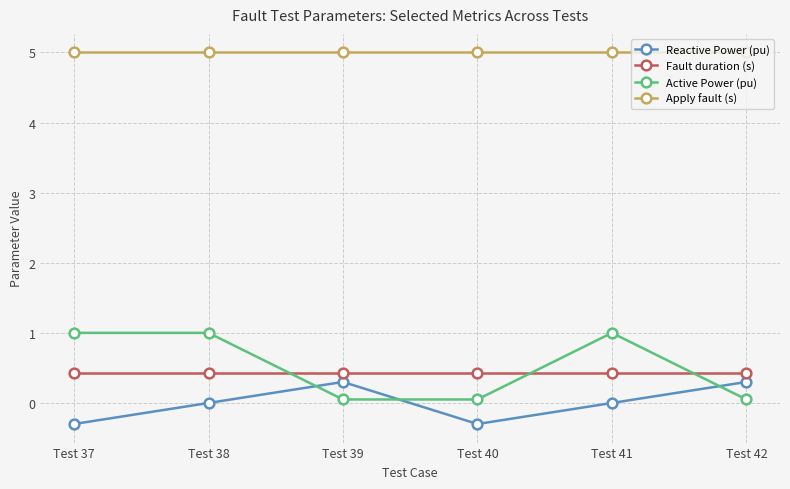

At how many categories does at least one series exceed 2?

6